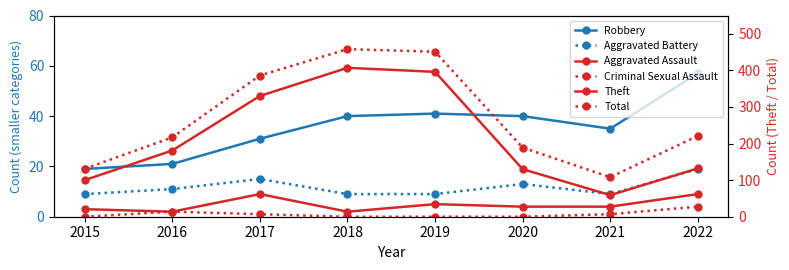

The value of Total at 2016 is 376. True or false?

False